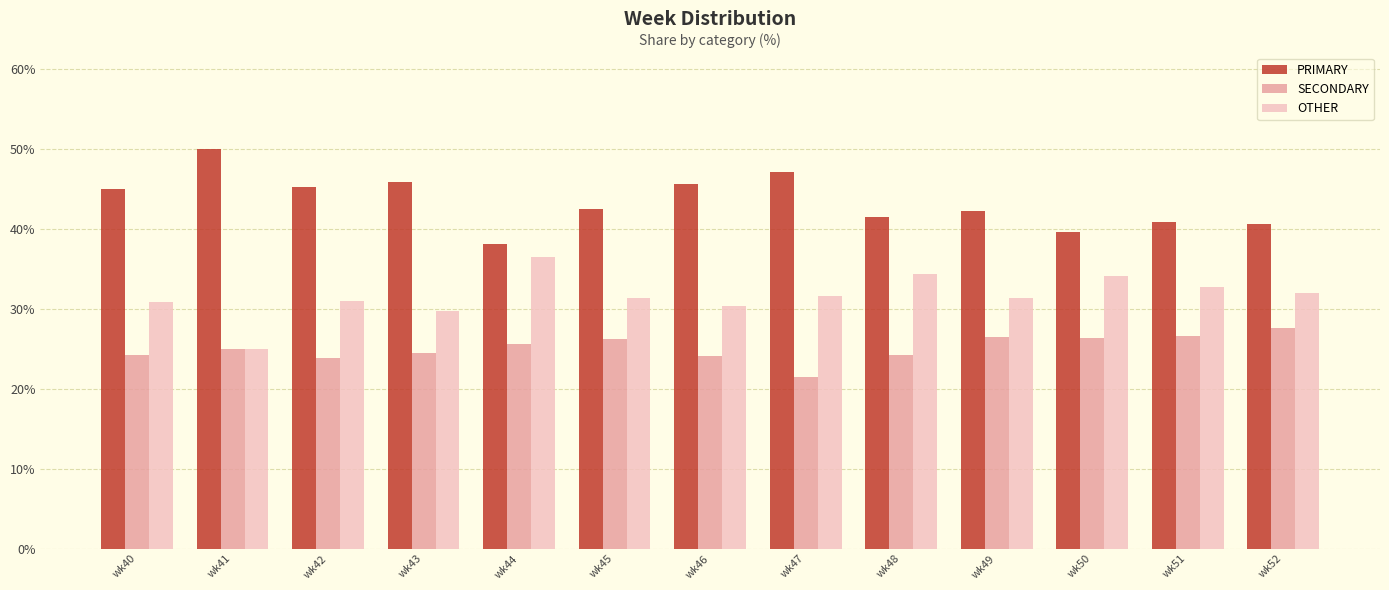

Is the value of PRIMARY at wk51 greater than the value of OTHER at wk43?

Yes